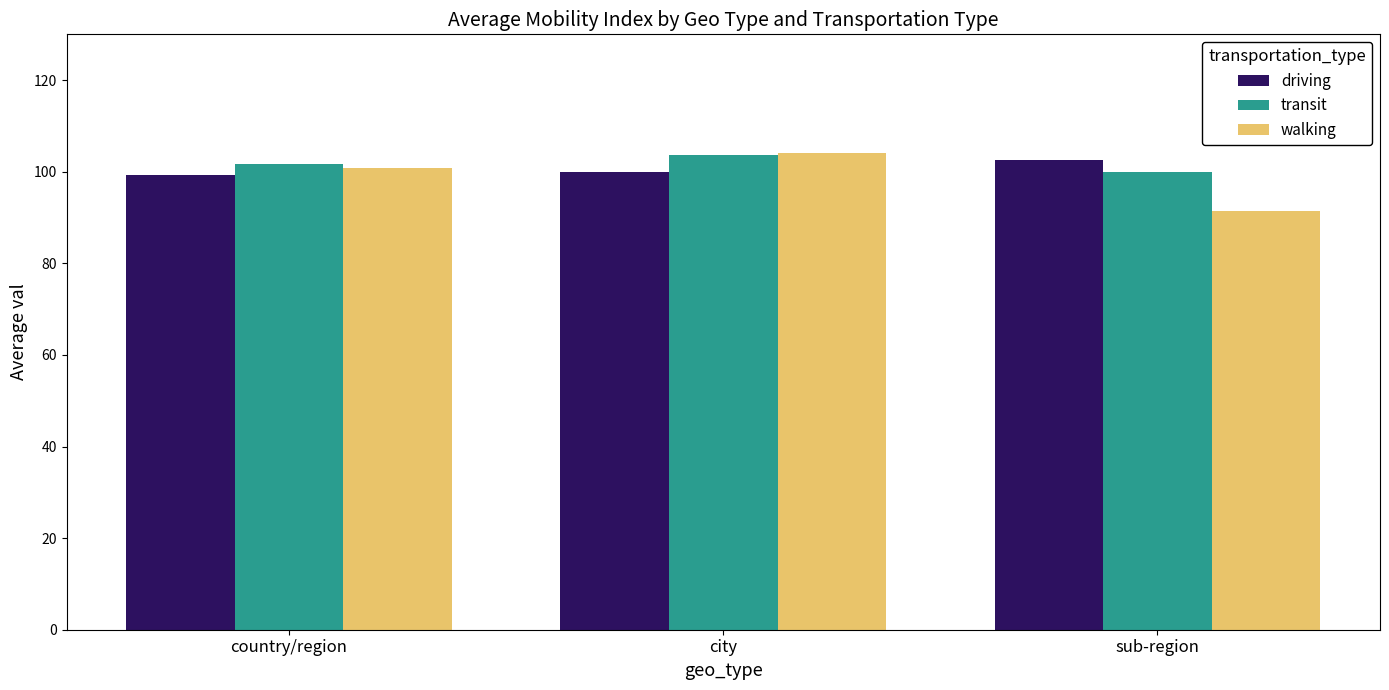

Read the driving value at sub-region.

102.5